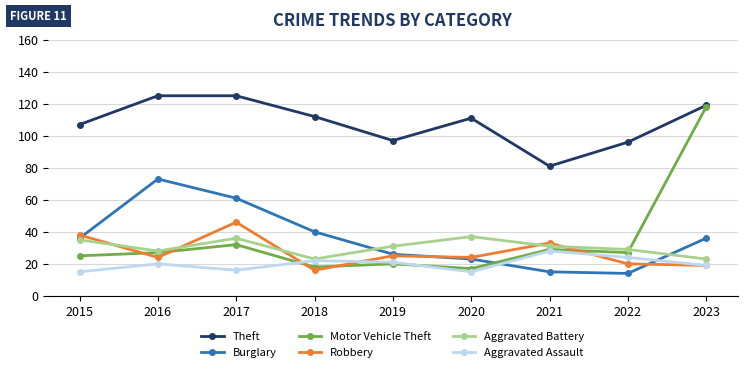

How many categories are shown in the chart?

9